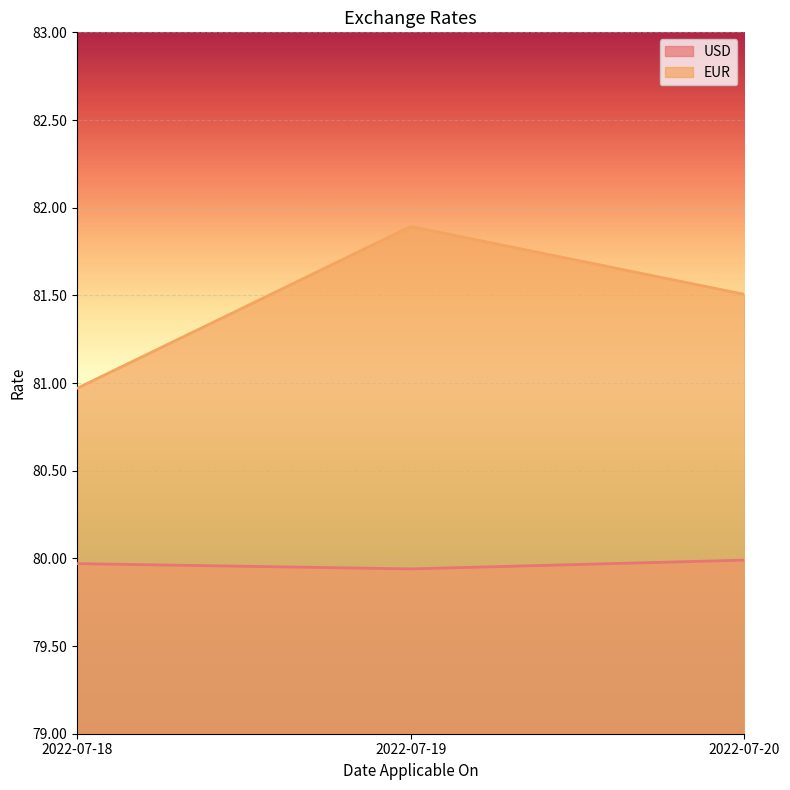

Does the chart display data point markers on the line(s)?

No